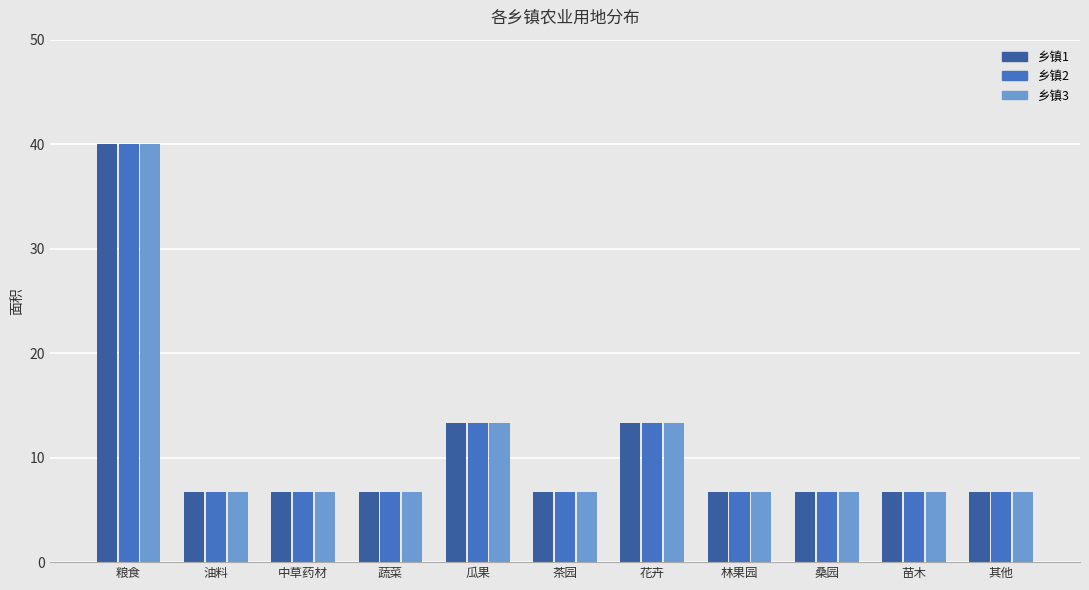

What is the difference between the maximum and minimum values in the 乡镇3 series?

33.3